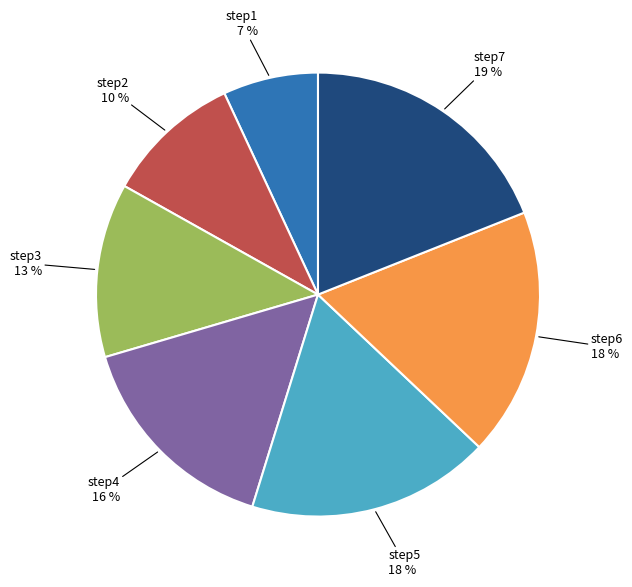

Count the number of slices in the pie.

7